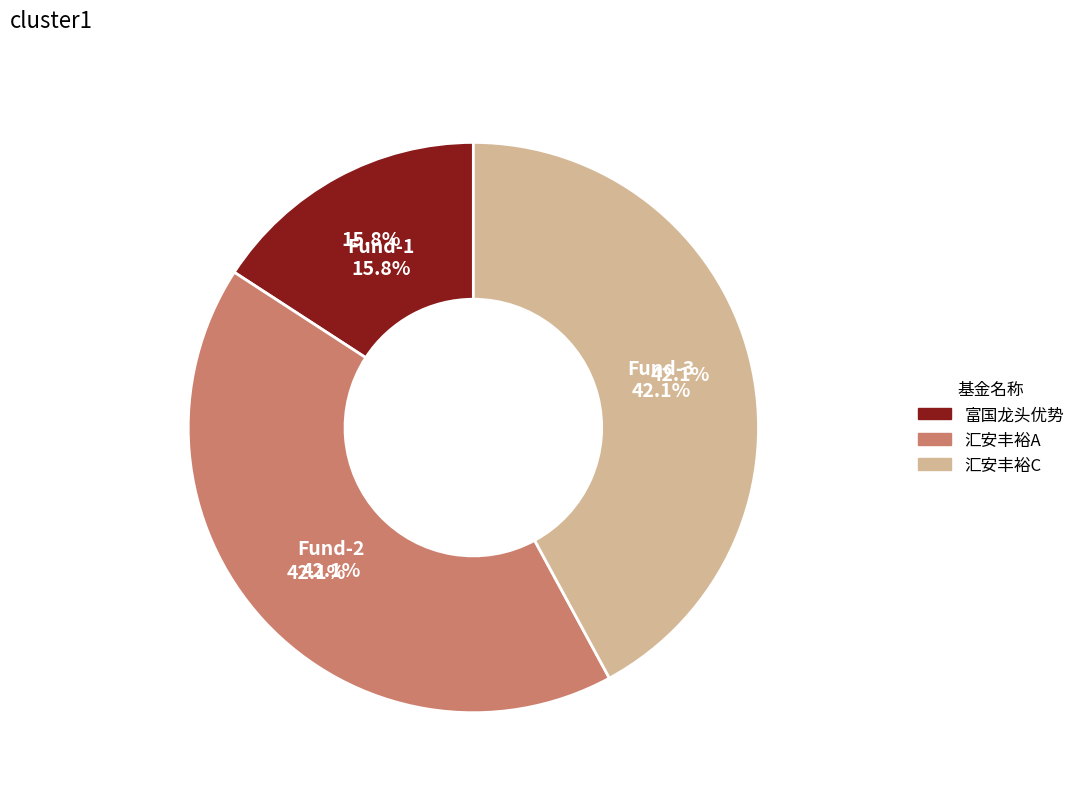

The 汇安丰裕灵活配置混合C slice represents 27% of the pie. True or false?

False